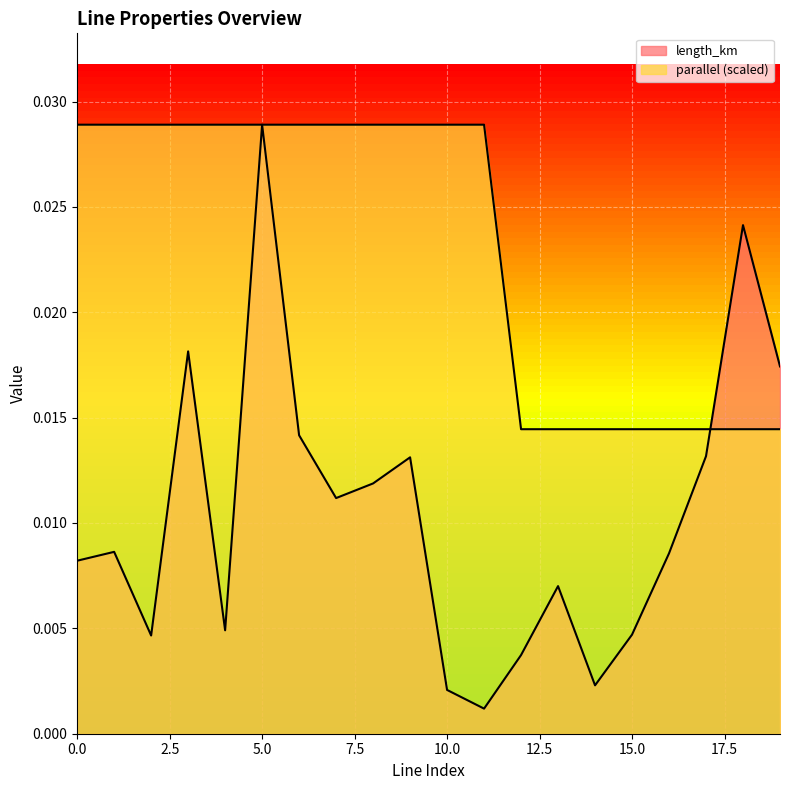

Count the number of data series in this chart.

2